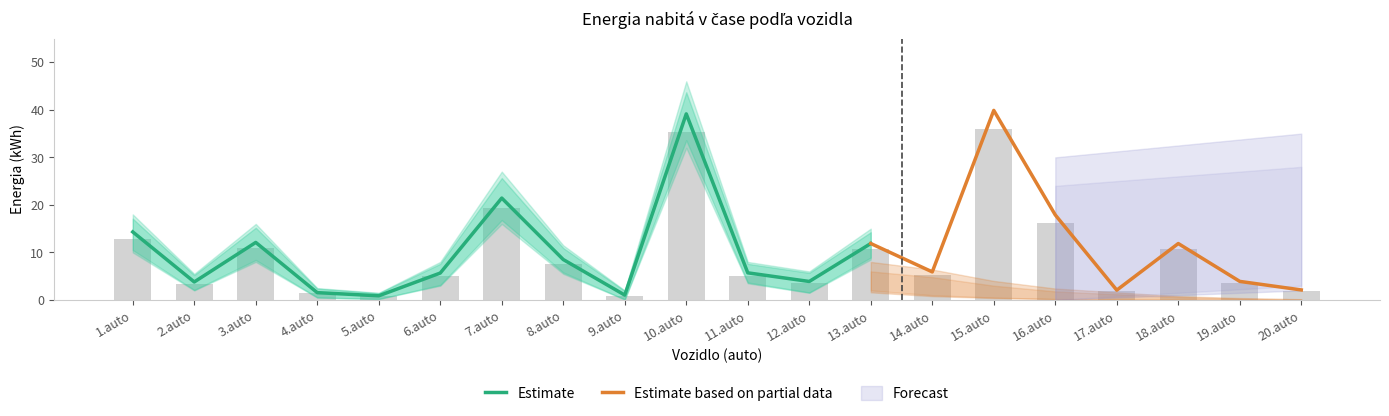

Is it true that Súčet nabitej energie equals 6.7 at 19.auto?

False